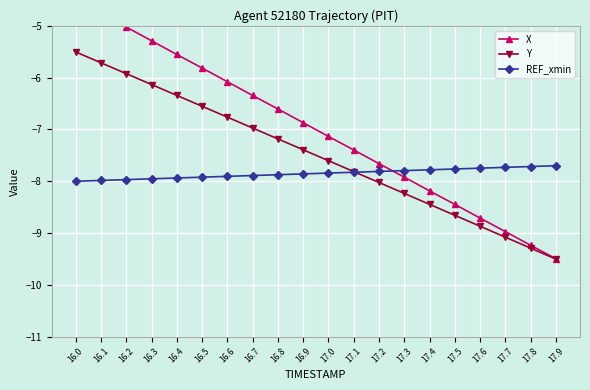

How many distinct data groups are displayed?

3